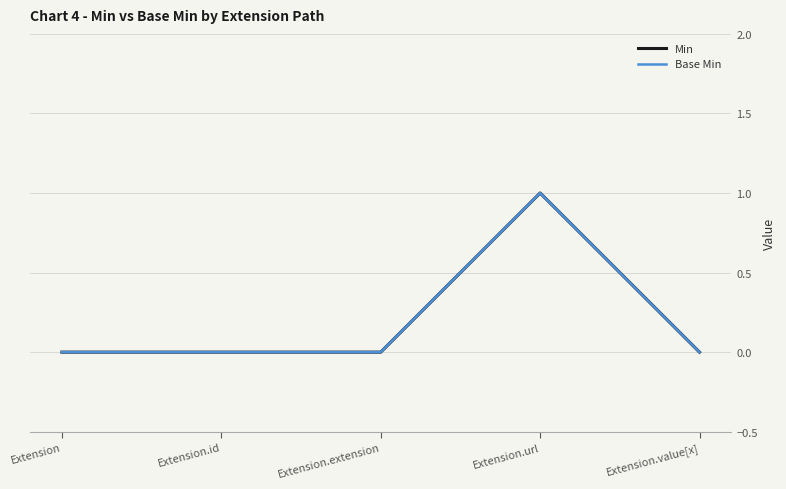

True or false: Base Min and Min intersect in this chart.

False